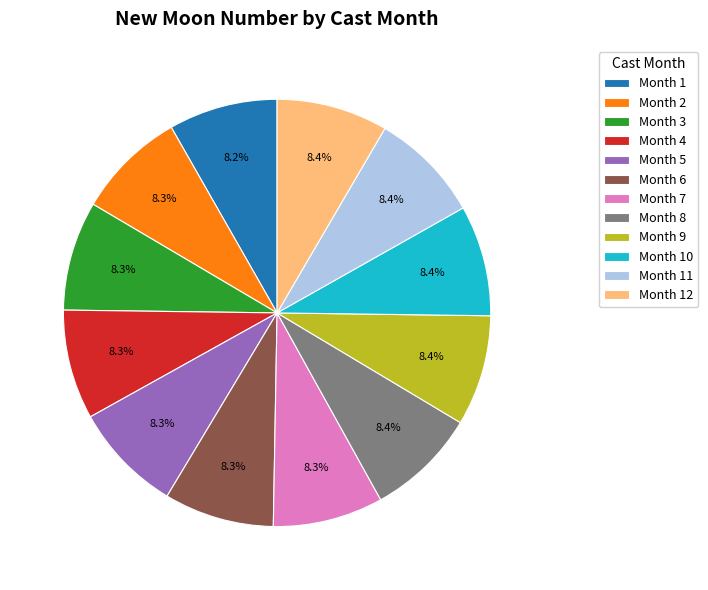

What is the ratio of the value at Month 3 to the value at Month 12?

1.0